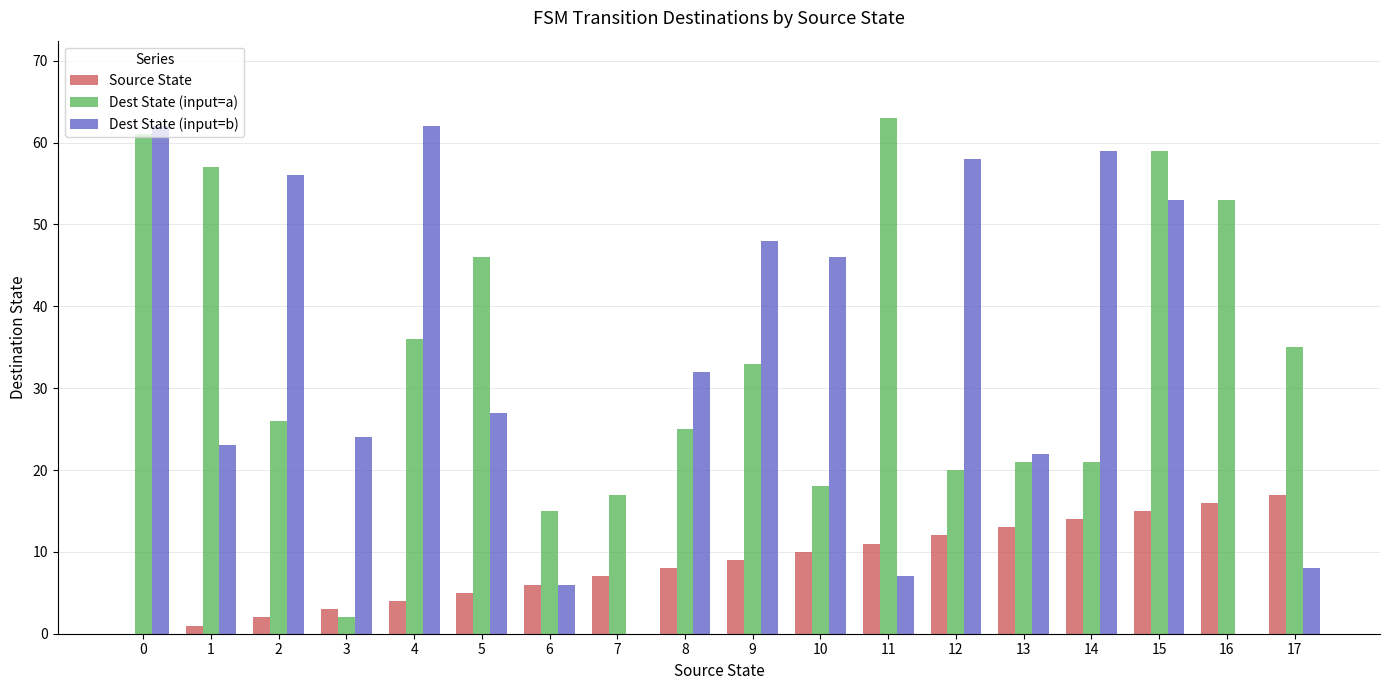

What is the spread (max minus min) of values at 8?

24